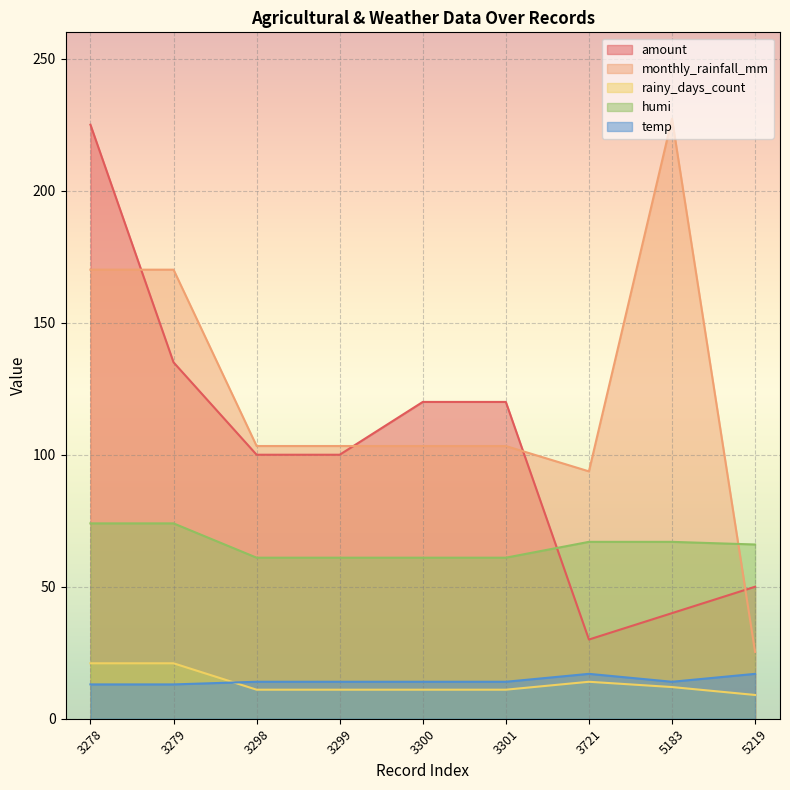

The value of rainy_days_count at 3278 is 21.0. True or false?

True